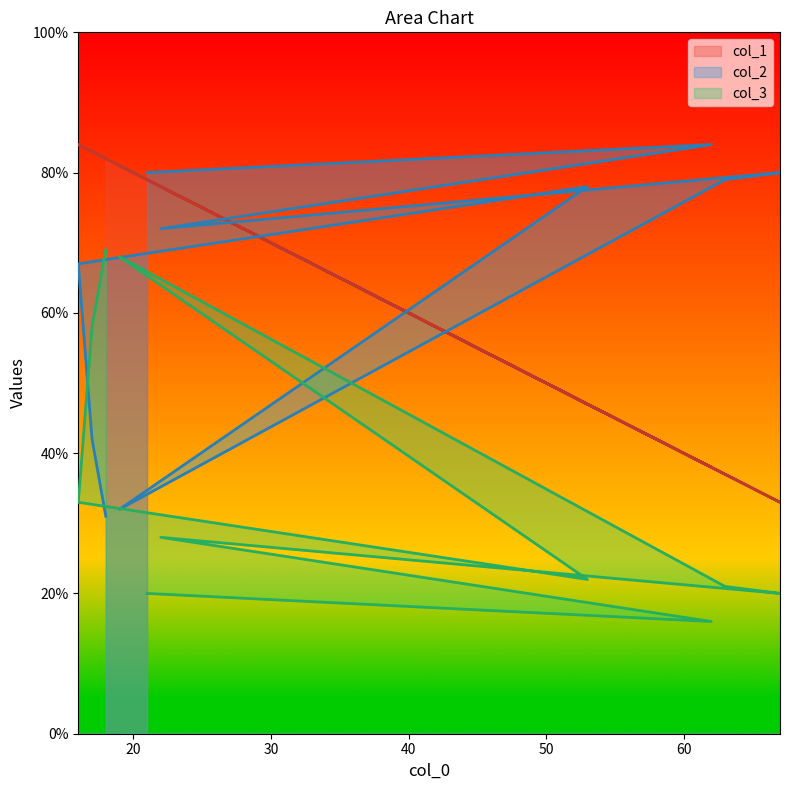

At which category is the sum across all series the highest?

16